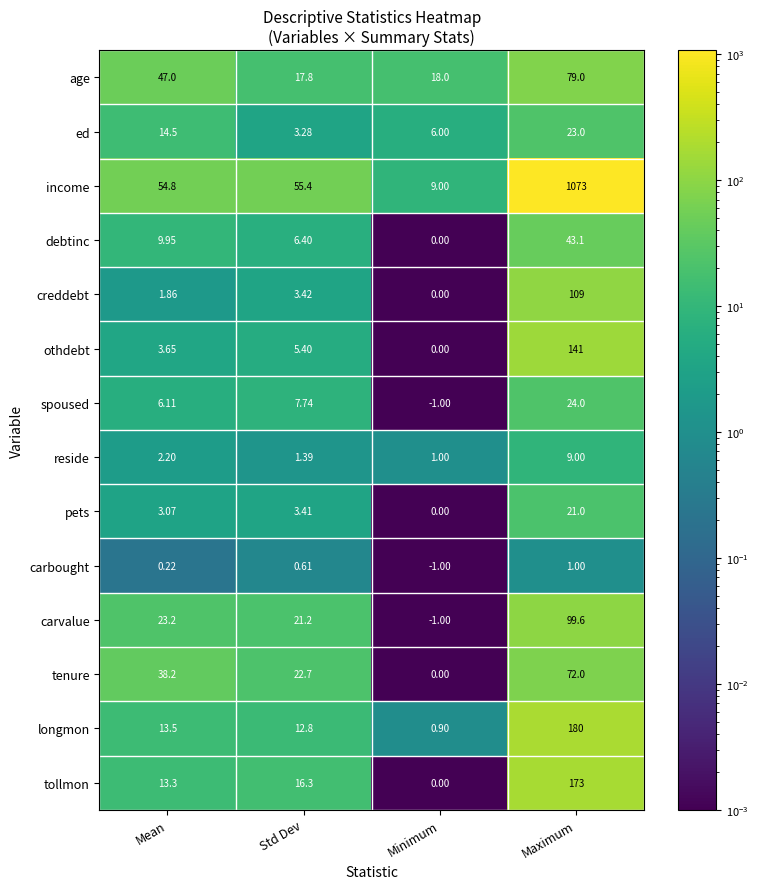

Where does the carbought series first go above 0?

Mean